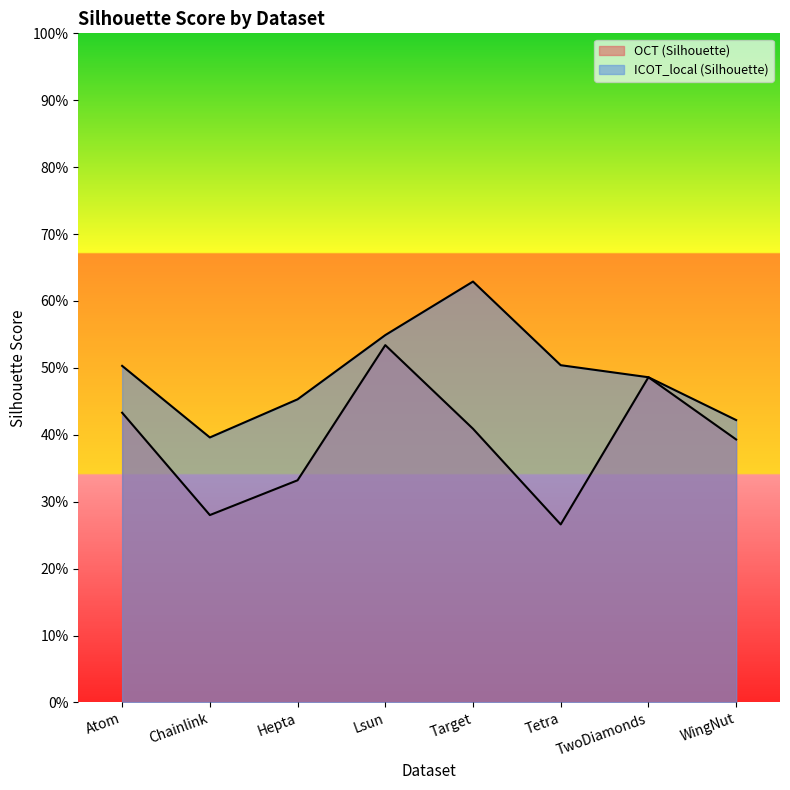

What position from the left is TwoDiamonds?

7